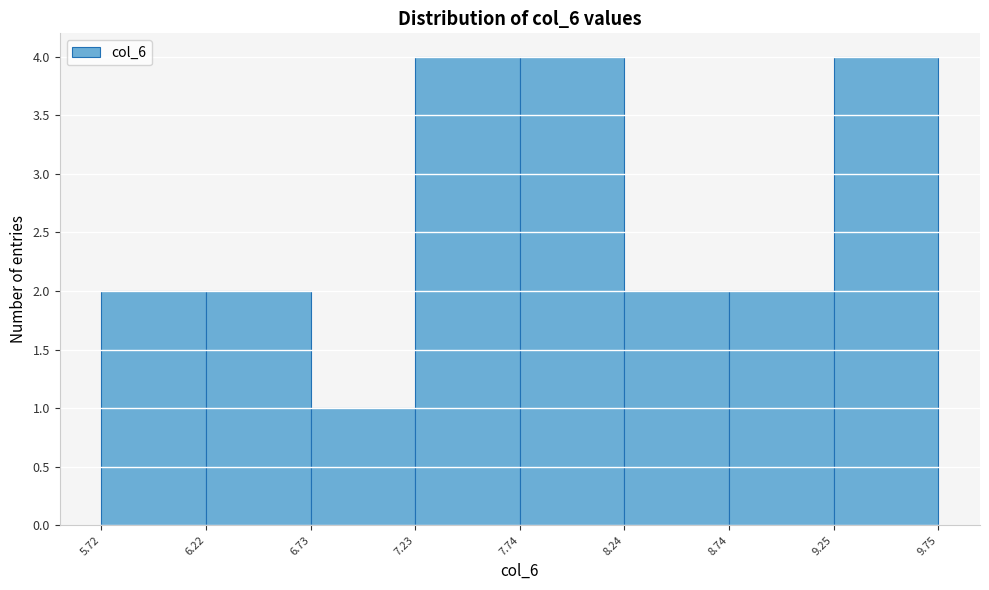

How tall is the bar that spans 9.25 to 9.75 on the x-axis? The values are not printed on the chart, so give them approximately, as read against the axis.

4